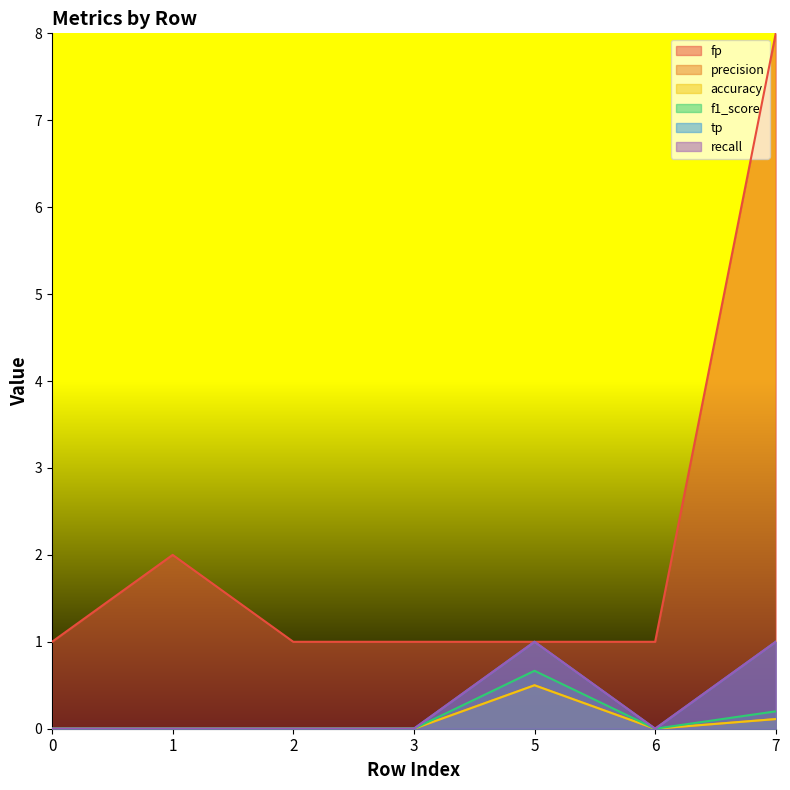

Rank the categories by accuracy value from lowest to highest.

0, 1, 2, 3, 6, 7, 5